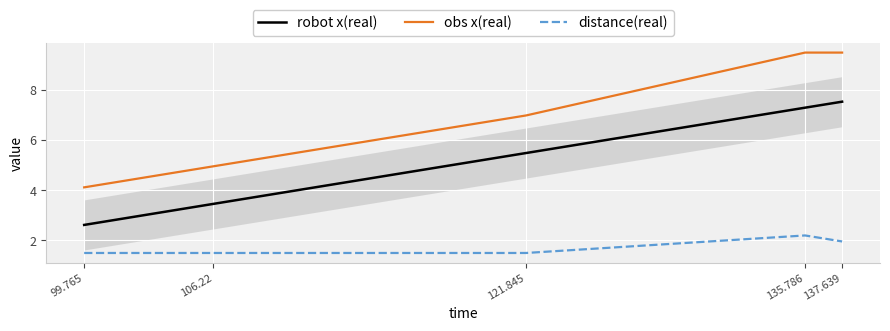

True or false: obs x(real) and distance(real) intersect in this chart.

False